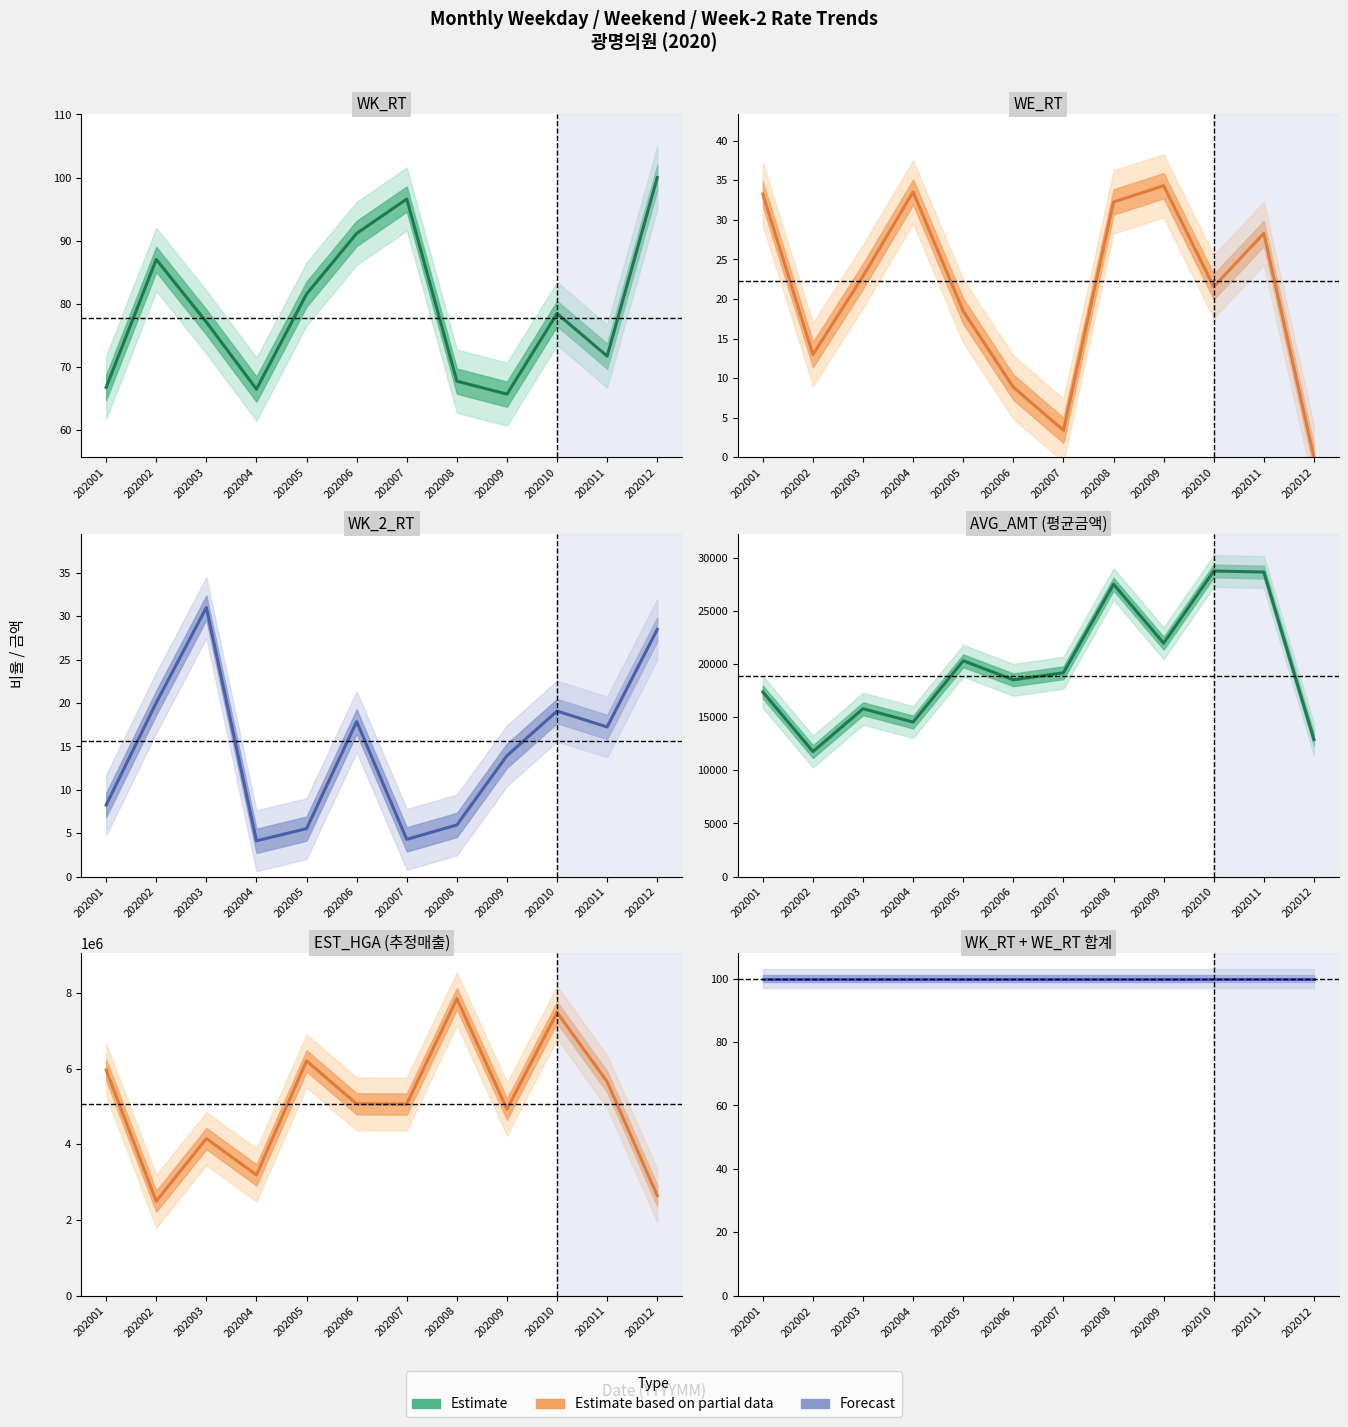

The value of WE_RT at 202003 is 36.1. True or false?

False